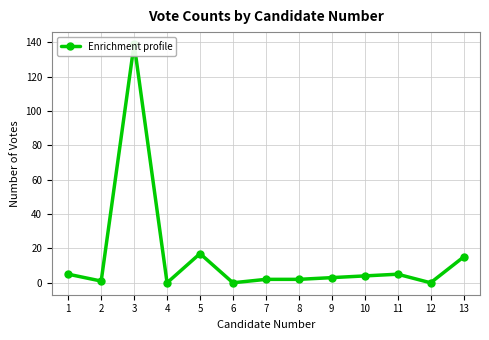

The chart shows a value of 2 at 7. True or false?

True